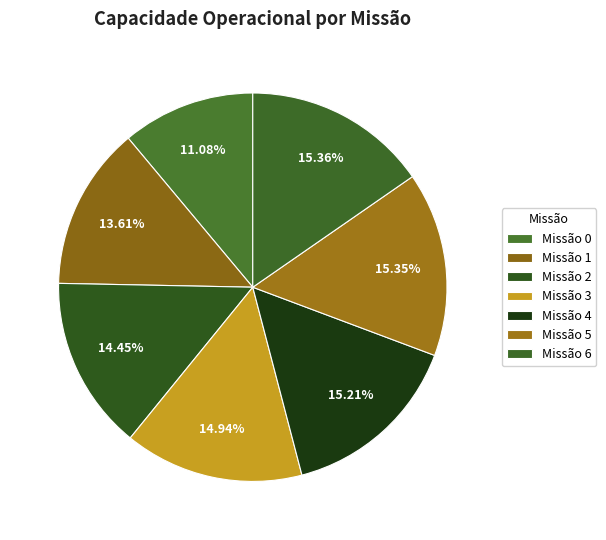

How many slices are in this pie chart?

7